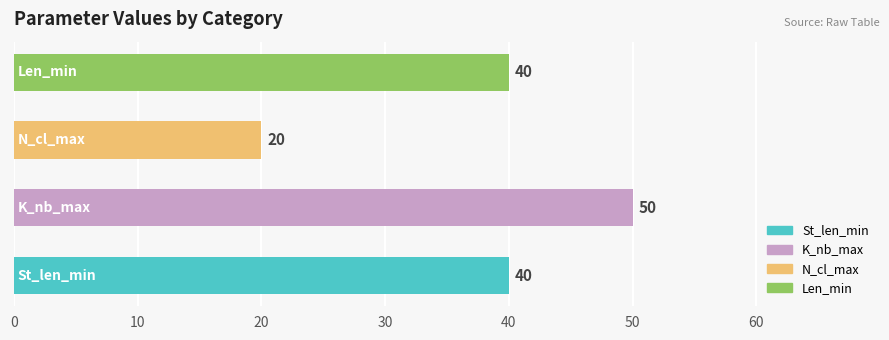

How many bars are there in total?

4